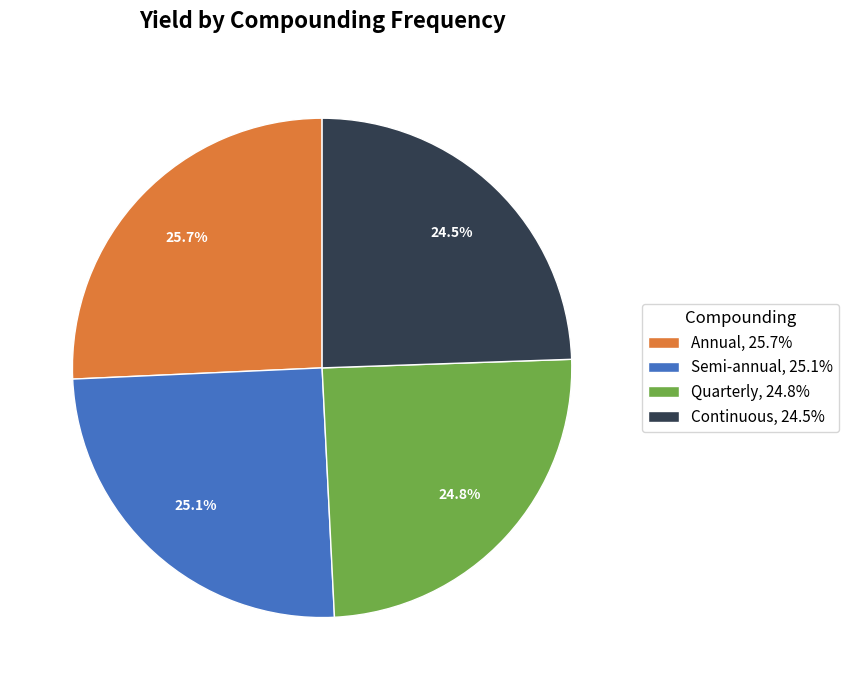

What portion of the pie excludes Continuous, 24.5%?

75.5%